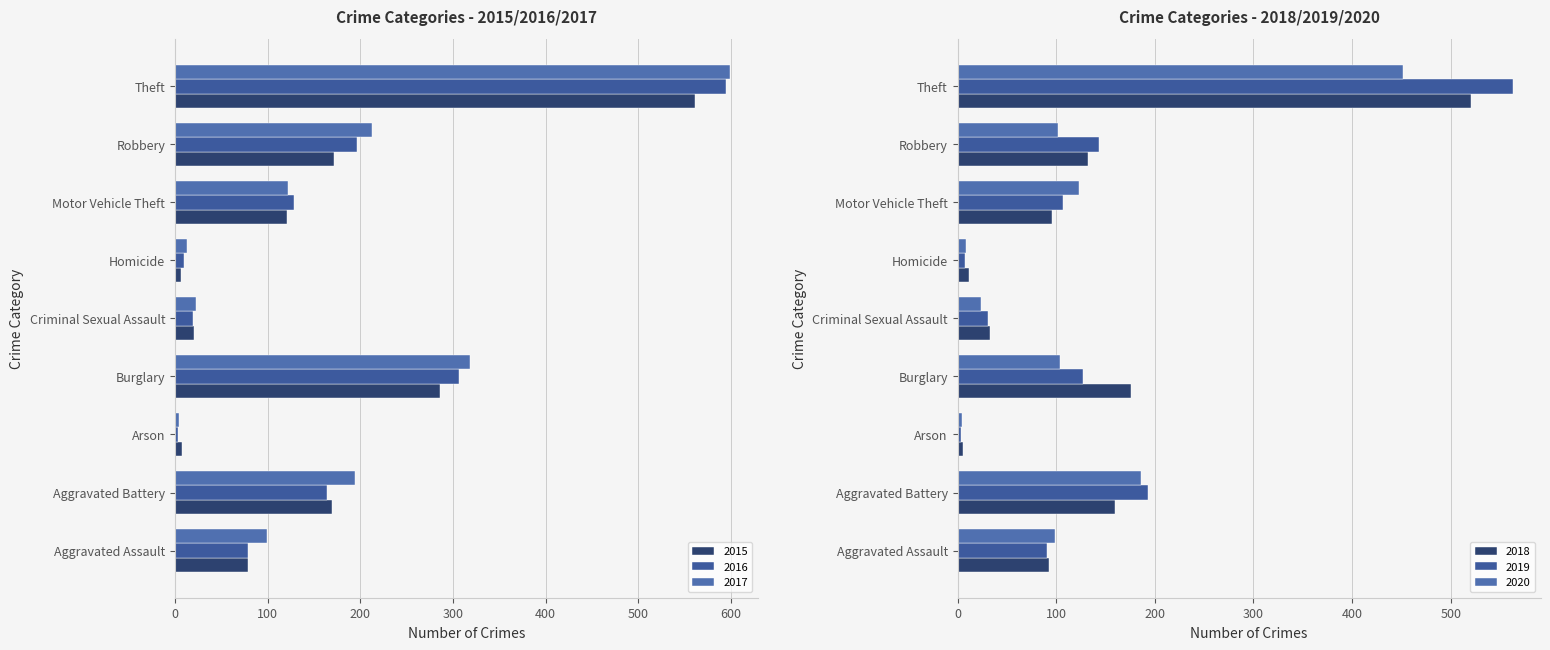

Rank the categories by 2018 value from lowest to highest.

Arson, Homicide, Criminal Sexual Assault, Aggravated Assault, Motor Vehicle Theft, Robbery, Aggravated Battery, Burglary, Theft